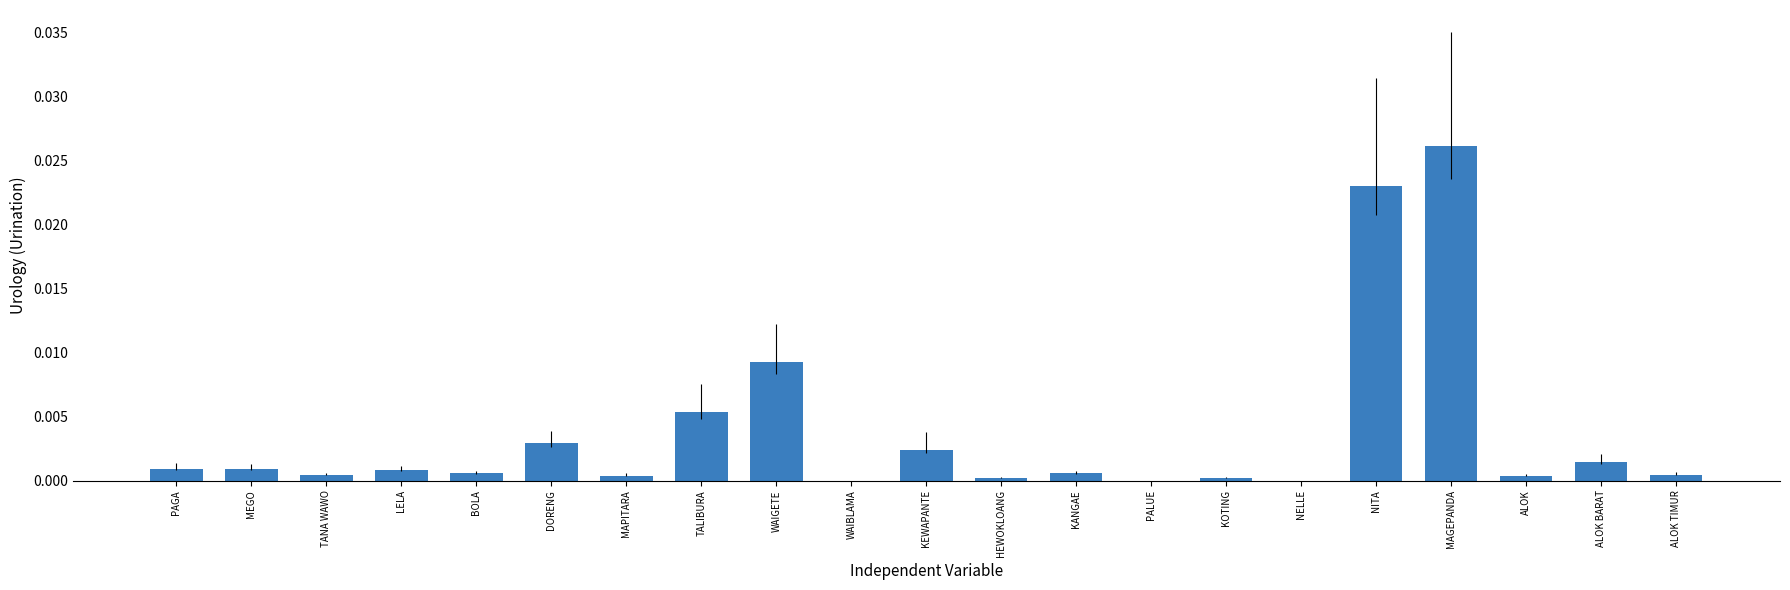

Which has a higher value, LELA or NELLE?

LELA